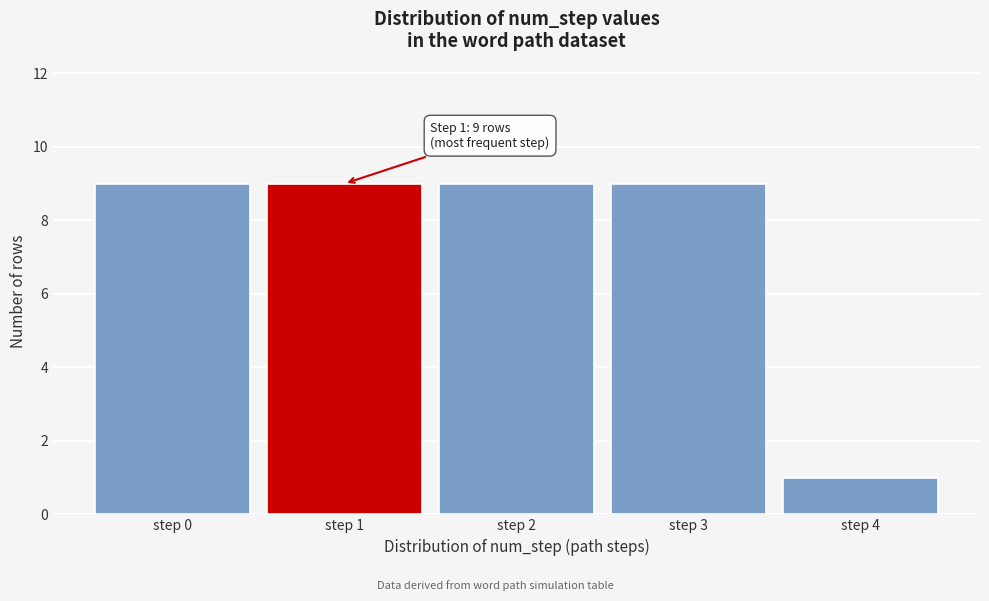

Reading left to right, list all the values displayed in this chart.

step 0=9	step 1=9	step 2=9	step 3=9	step 4=1